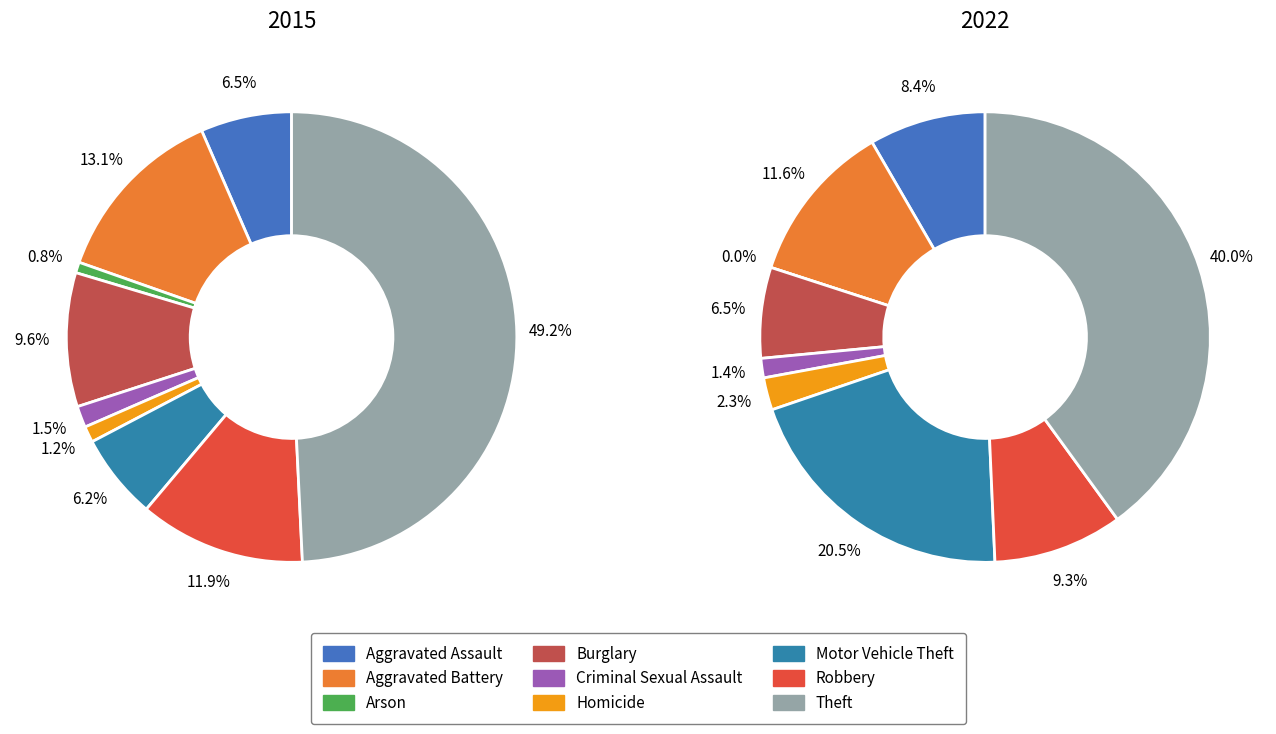

To the nearest percent, what portion does 5 represent?

1%